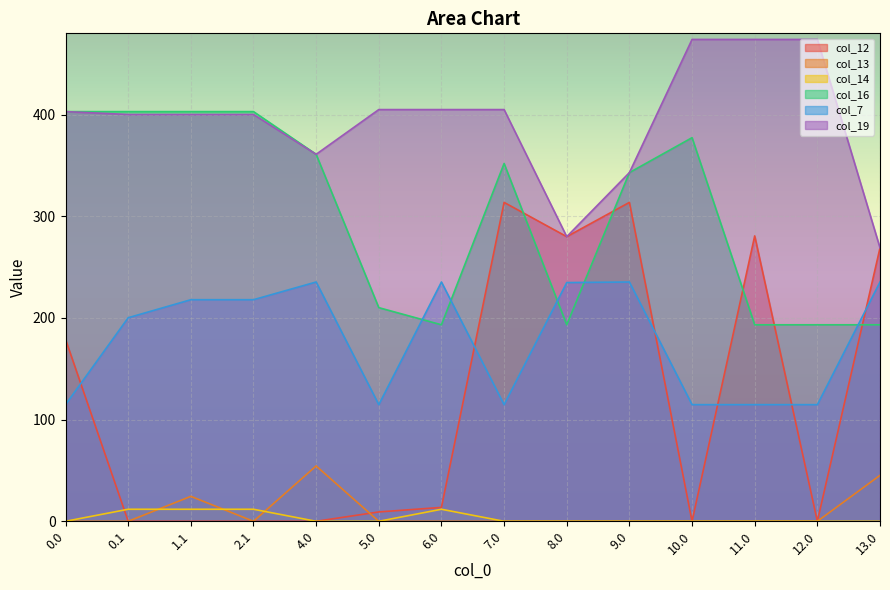

What is the value of the col_14 point at the 2nd from the left?

11.8